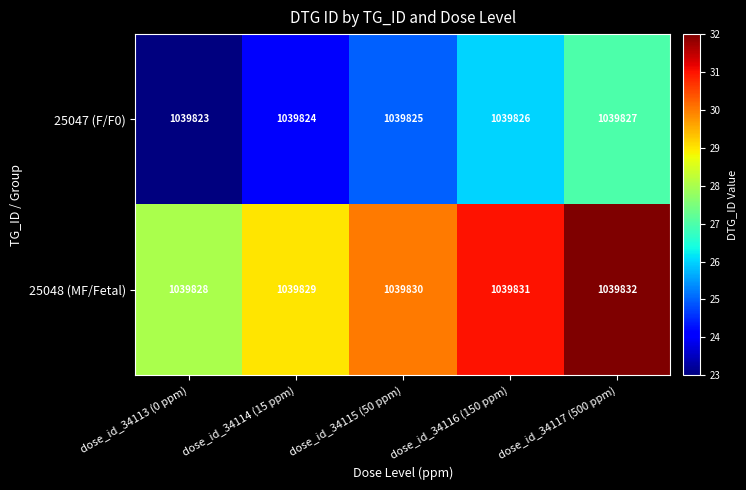

At how many categories does at least one series exceed 1039825?

5